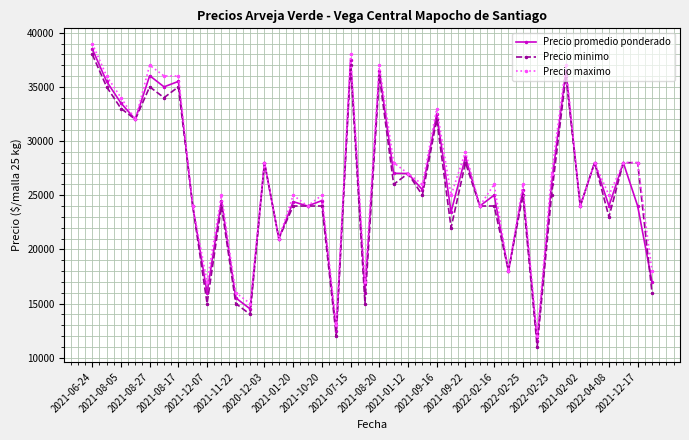

How many data points in Precio minimo are less than 25000?

19